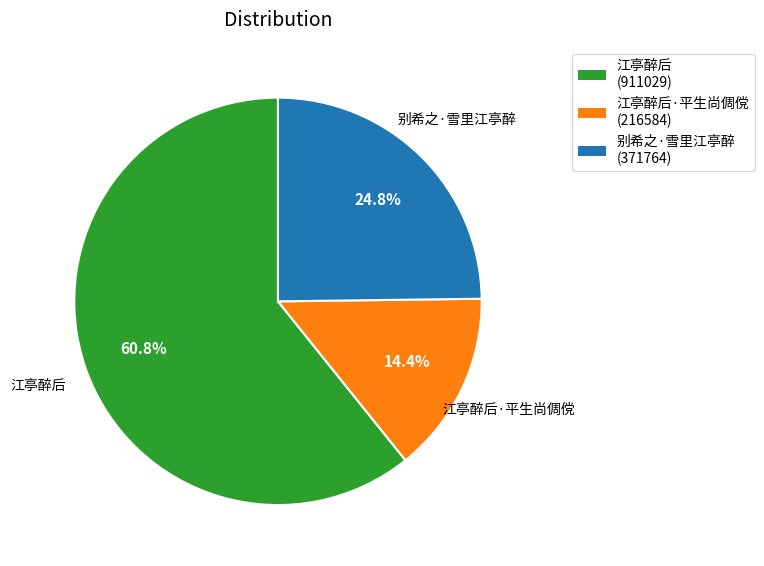

Is there a majority slice in this chart?

Yes